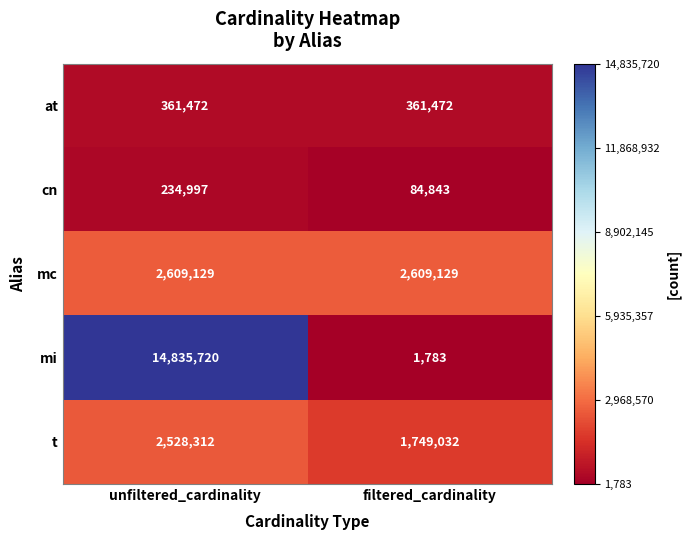

What is the smallest value displayed?

1783